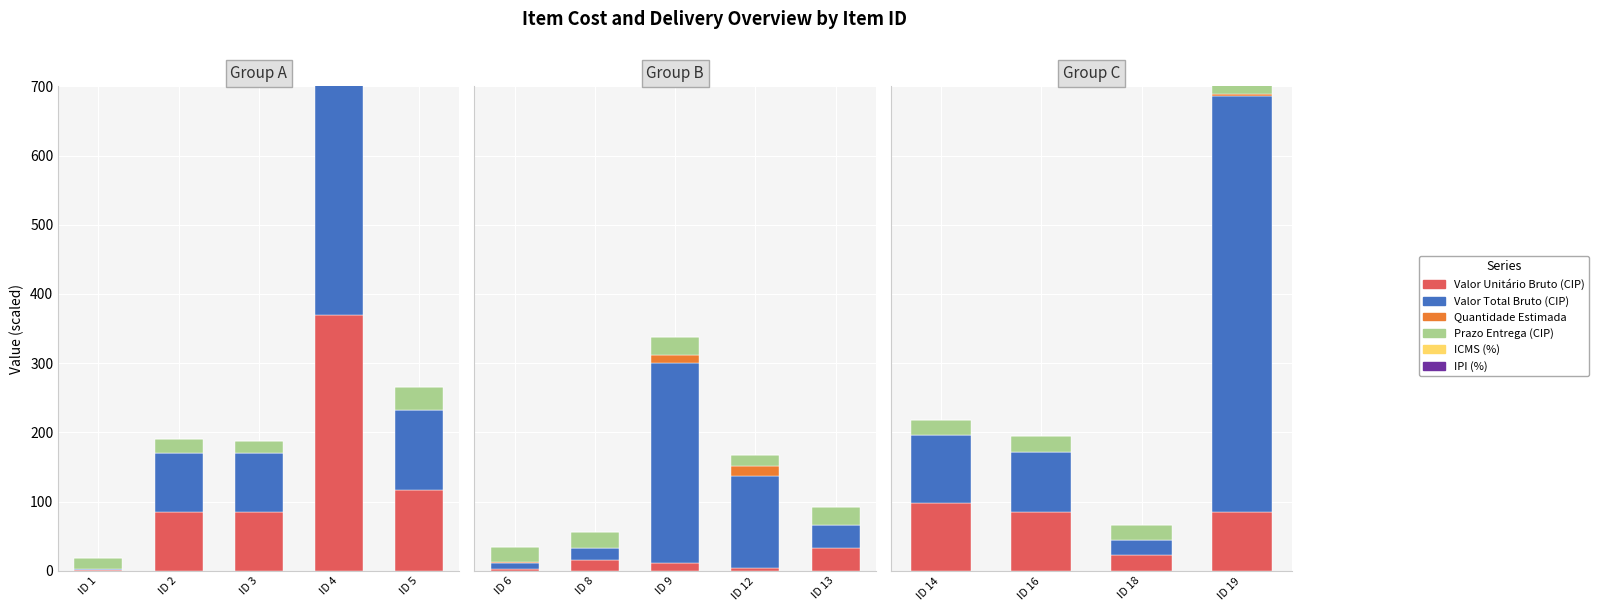

What is the sum of the Valor Total Bruto (CIP) values at ID 19 and ID 16?

685.7